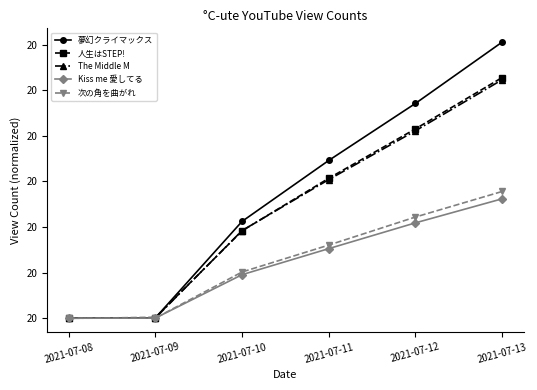

At how many categories does at least one series exceed 20?

5